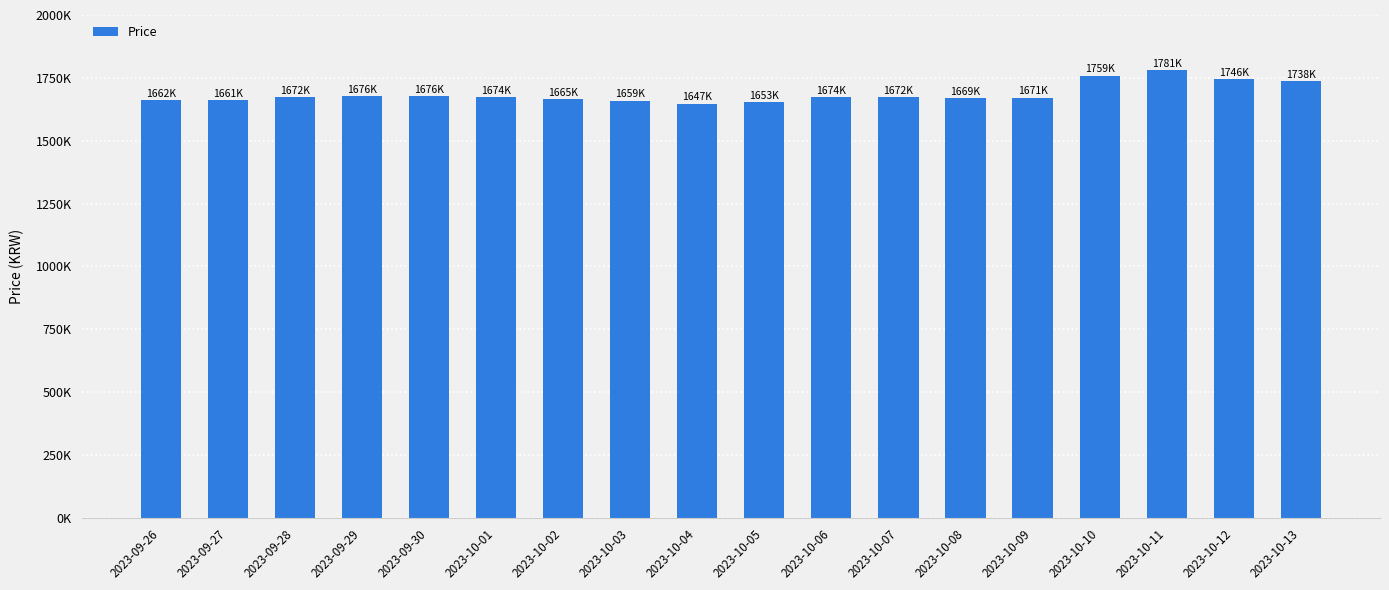

The chart shows a value of 956255 at 2023-10-02. True or false?

False